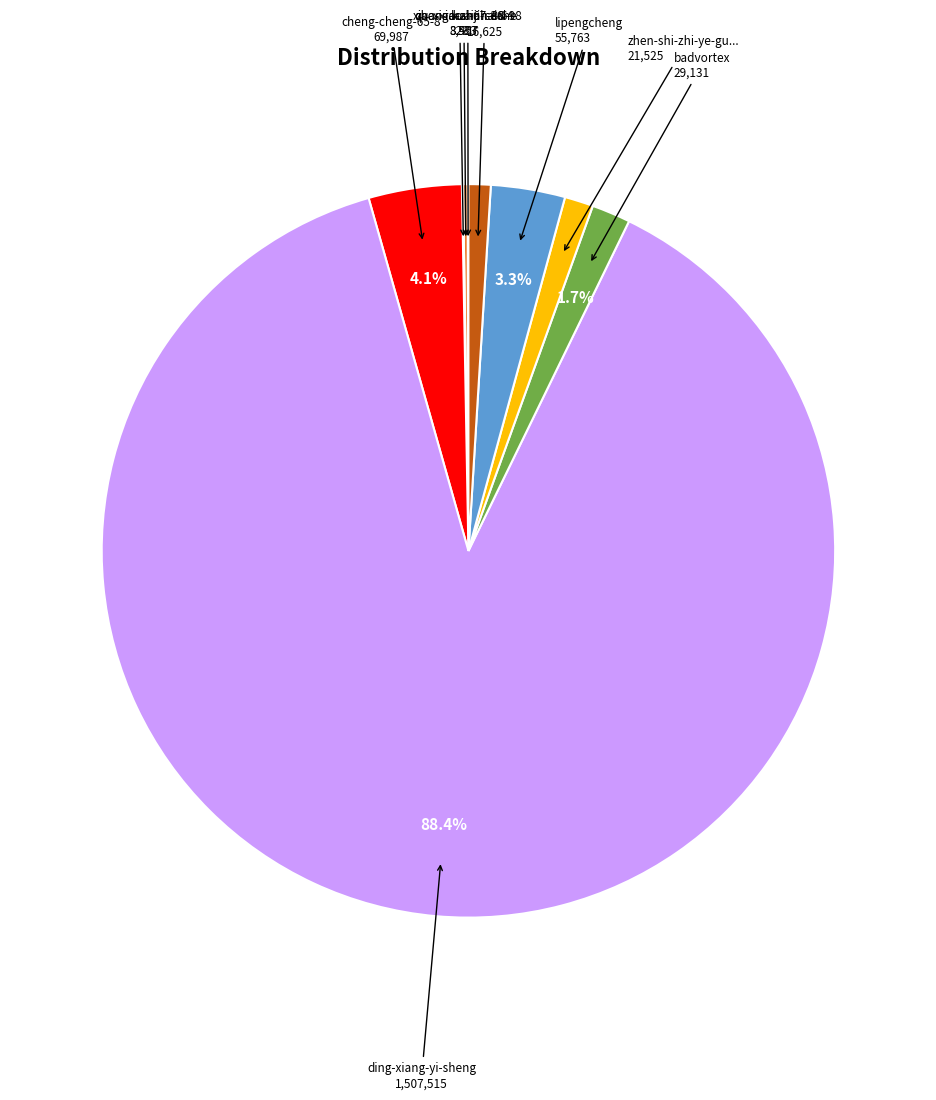

Does any single category account for the majority?

Yes